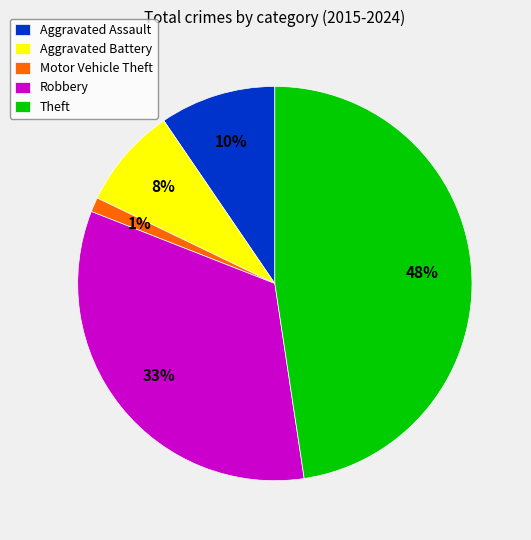

To the nearest percent, what is the average slice percentage?

20%